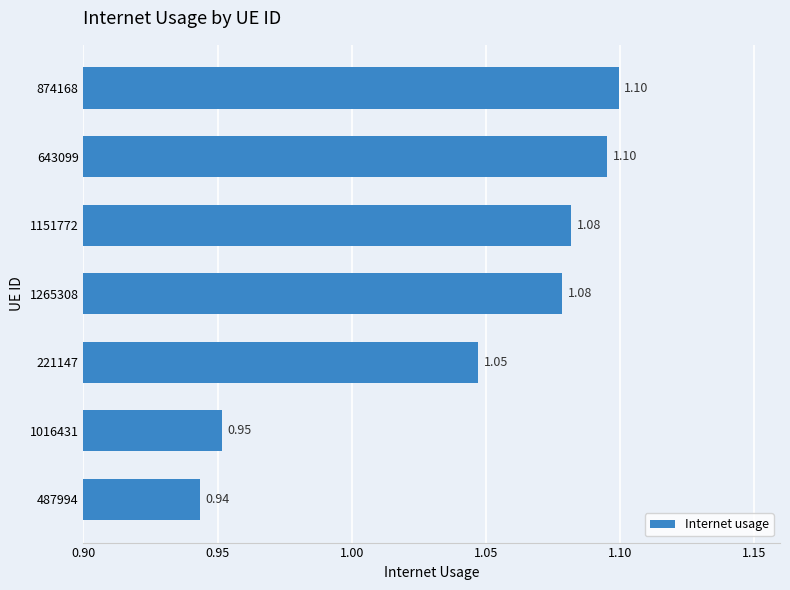

What is the sum of the values at 643099 and 487994?

2.0